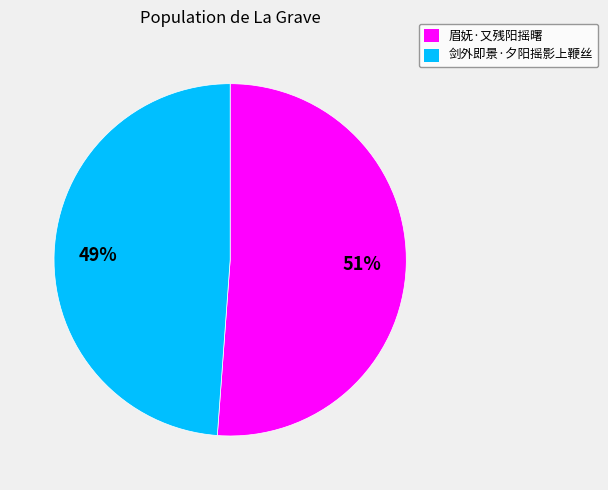

The 剑外即景·夕阳摇影上鞭丝 slice represents 57% of the pie. True or false?

False